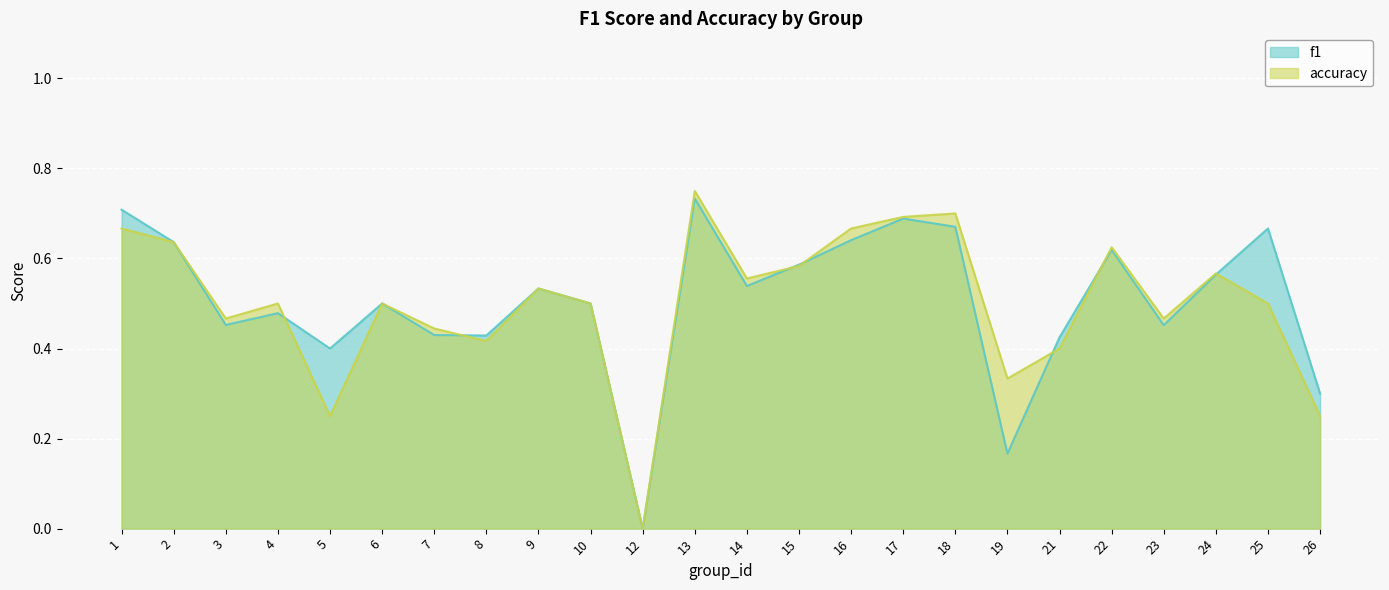

Which category has the highest value in the accuracy series?

13